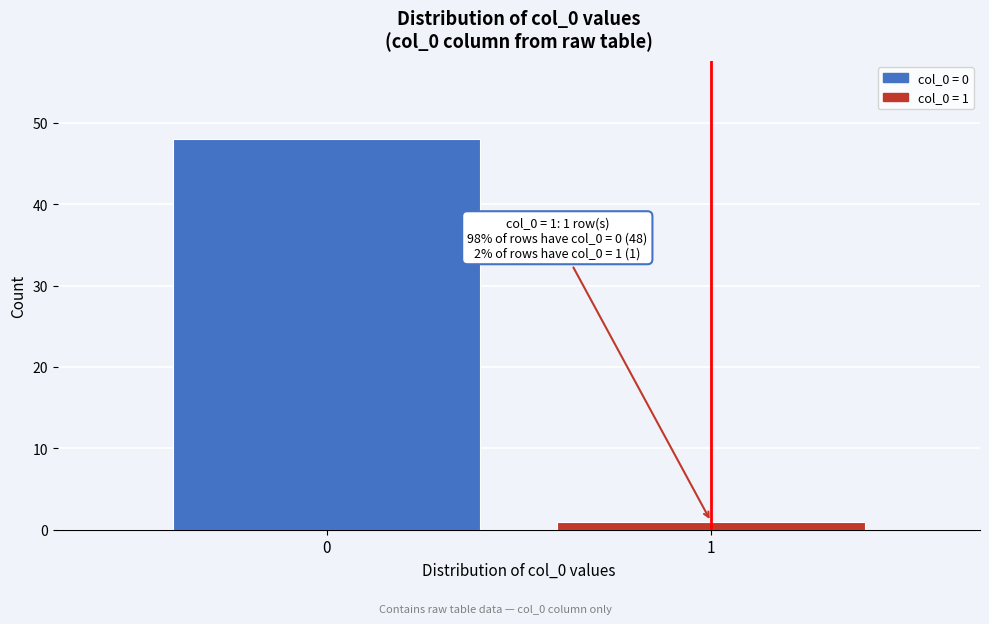

Reading left to right, transcribe all the data shown in this chart.

48	1